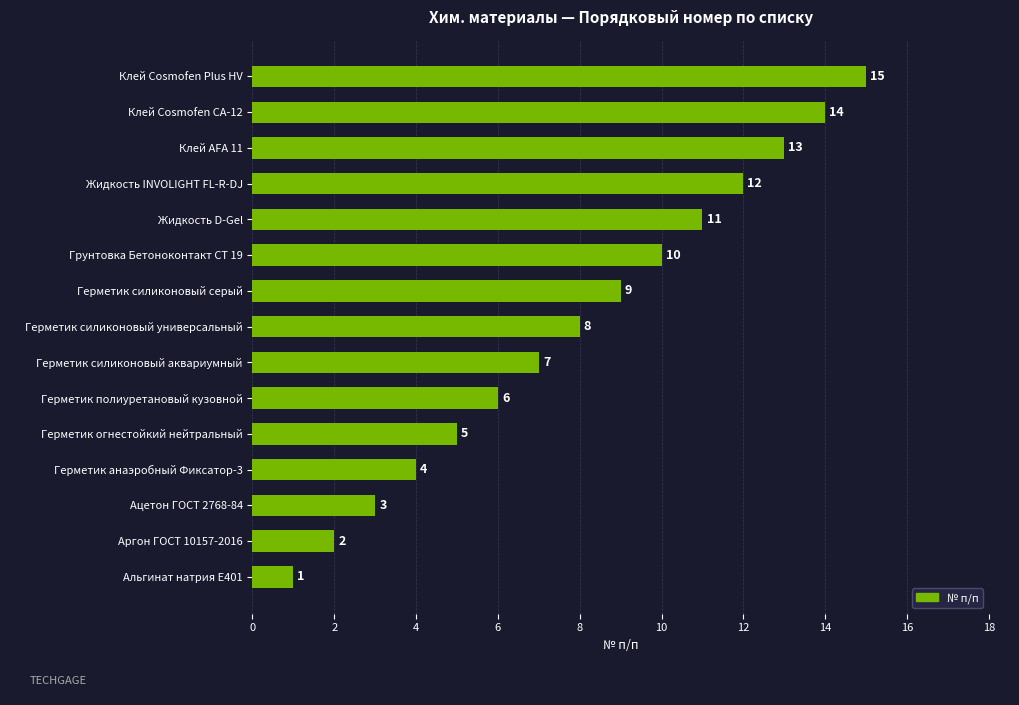

At which label is the value closest to 8?

Герметик силиконовый универсальный